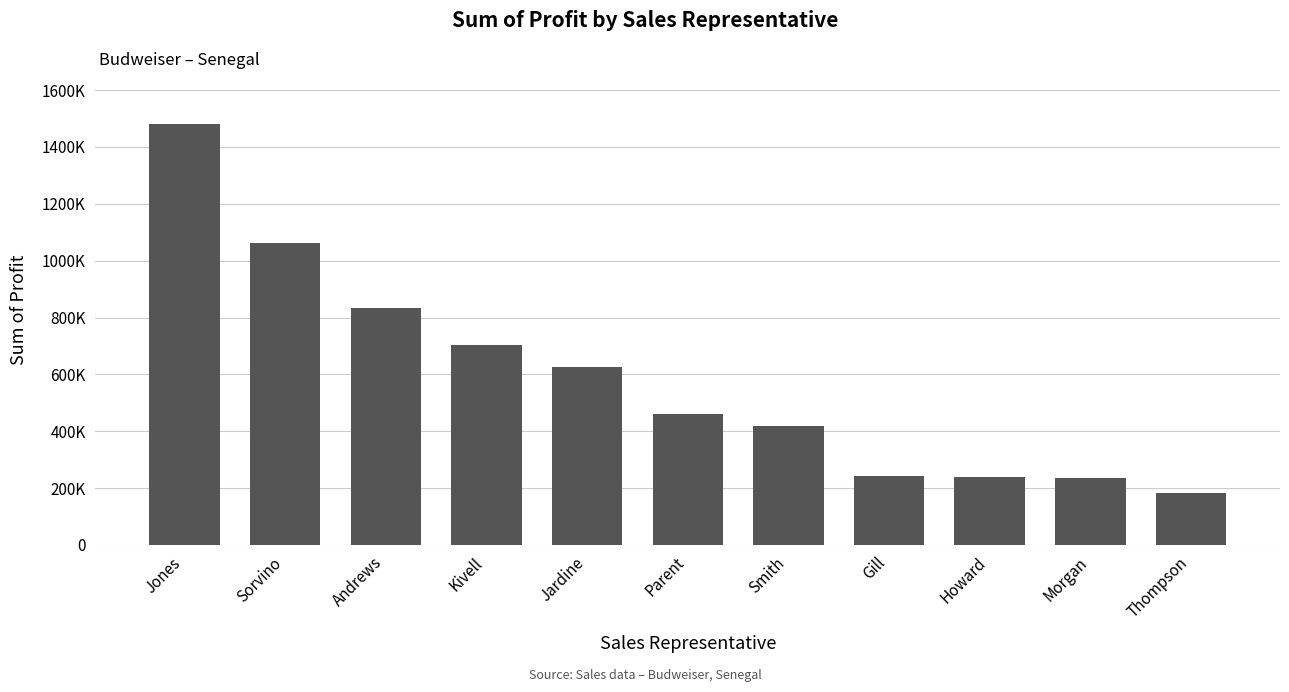

Are the bars horizontal?

No